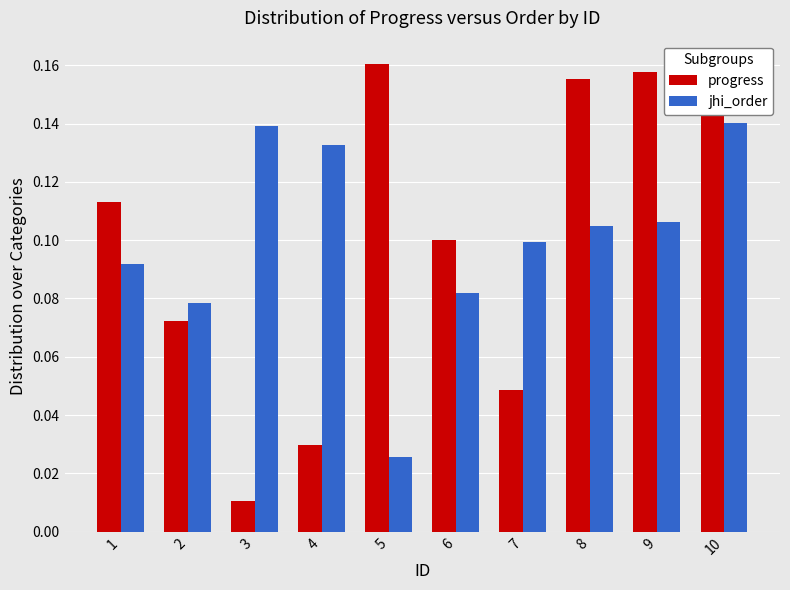

Which series has the widest spread of values?

progress